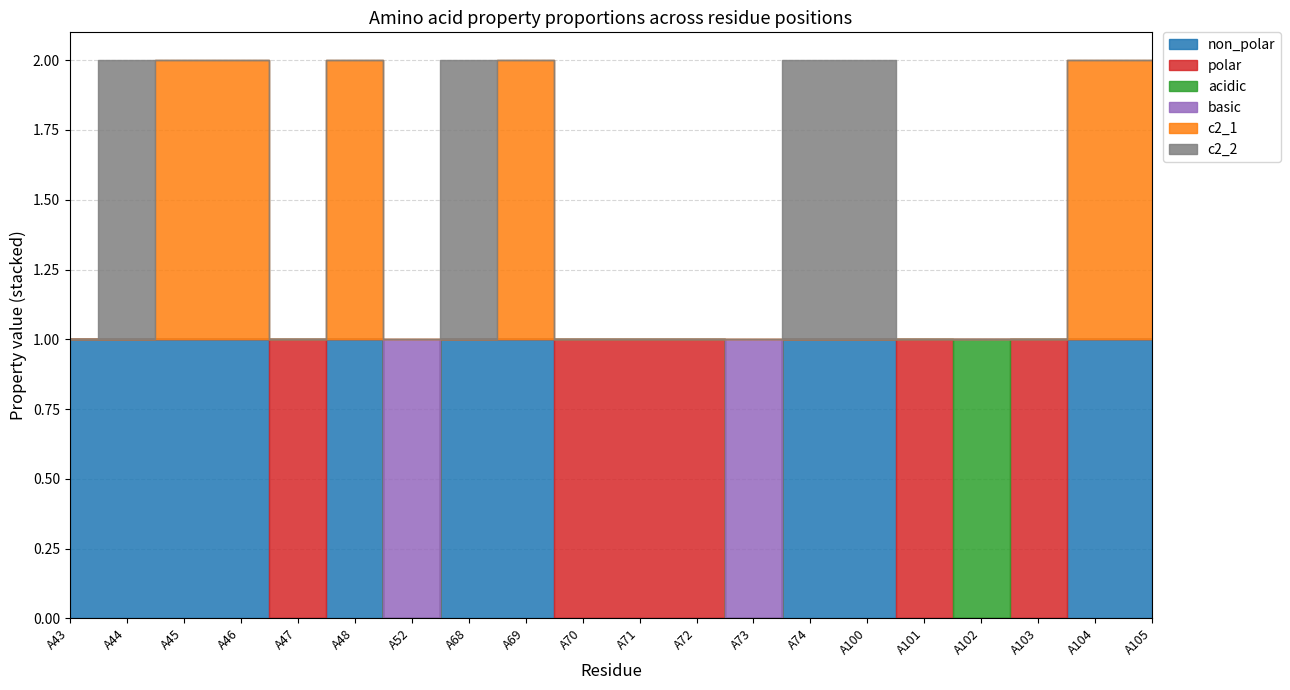

True or false: basic has more than 1 points higher than both neighbors.

True